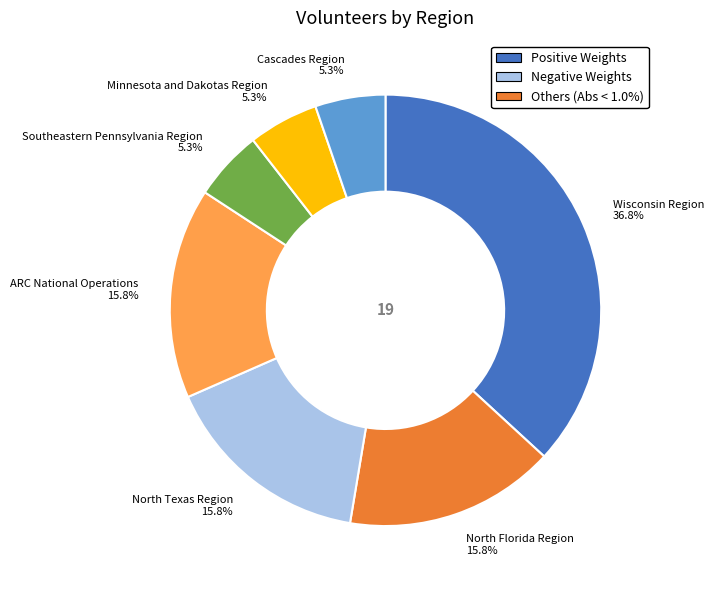

Between North Texas Region and Cascades Region, which is larger?

North Texas Region